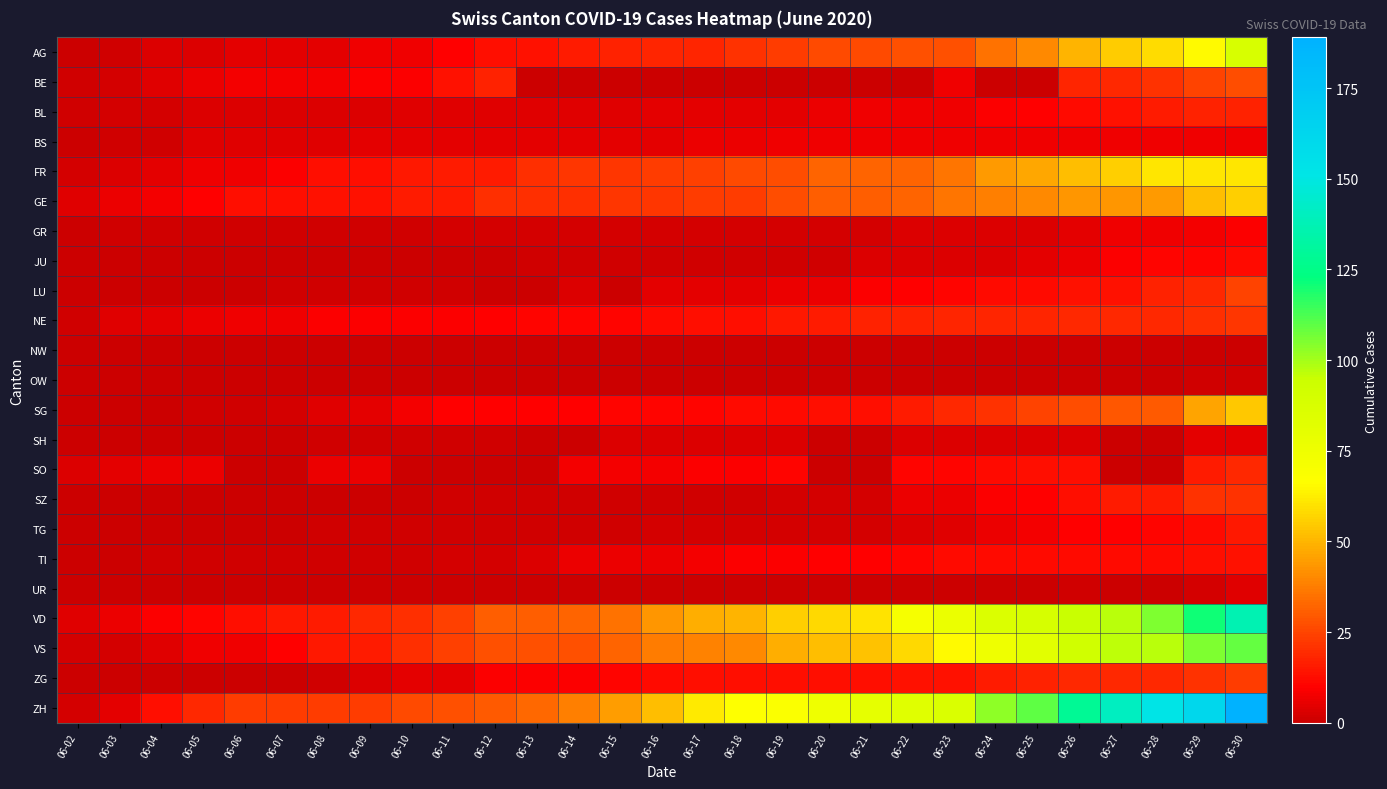

Which series has the largest range (max minus min)?

ZH